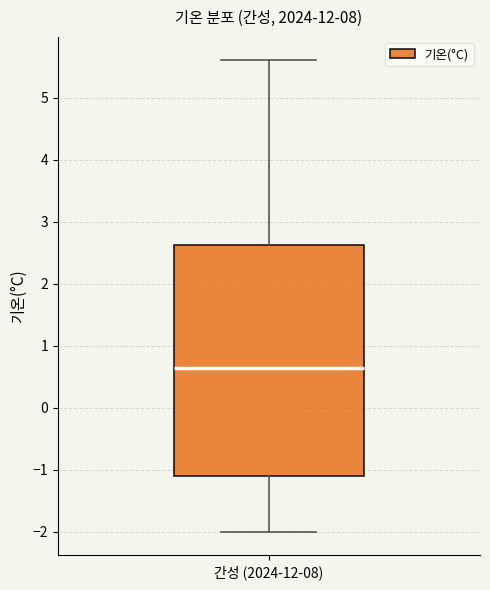

Read this box plot against the y-axis: the position of the median line, the range covered by the box, and the ends of both whiskers. The values are not printed on the chart, so give them approximately, as read against the axis.

median 0.7, box -1.1 to 2.6, whiskers -2.0 to 5.6